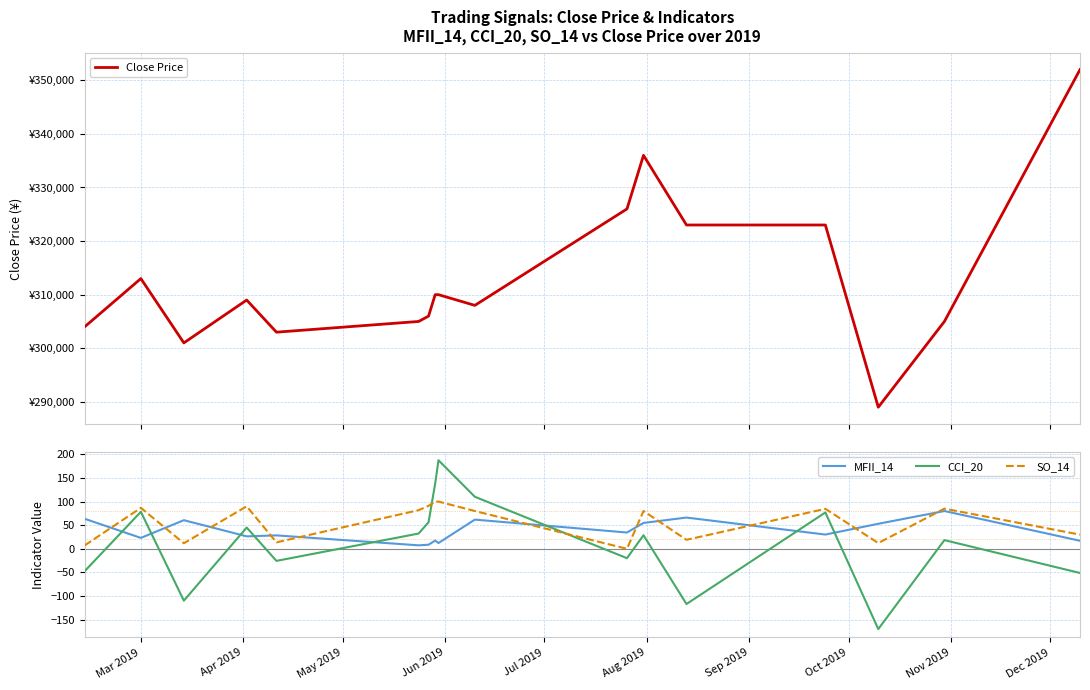

True or false: SO_14 and MFII_14 intersect in this chart.

True